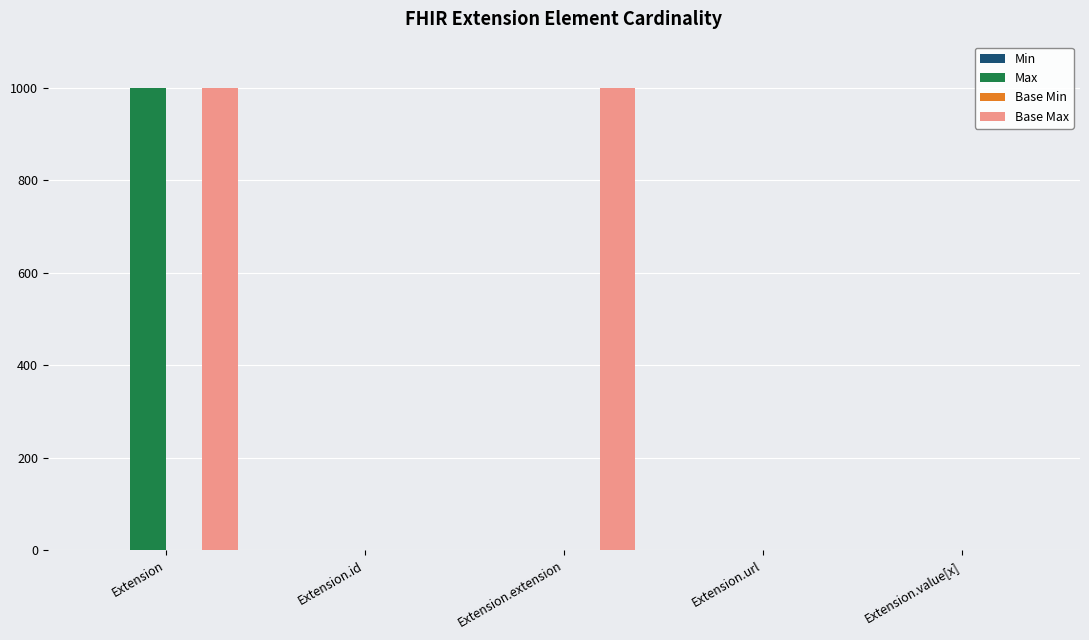

What is the total value across all series at Extension?

1998